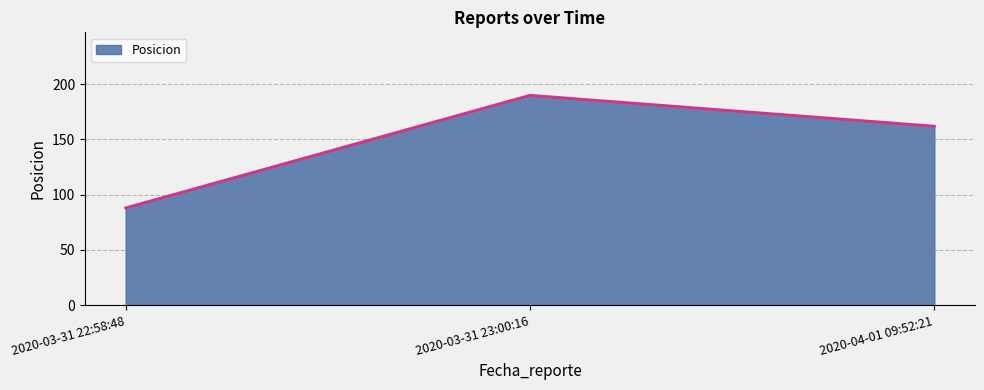

Reading right to left, transcribe all the data shown in this chart.

2020-04-01 09:52:21=162	2020-03-31 23:00:16=190	2020-03-31 22:58:48=88